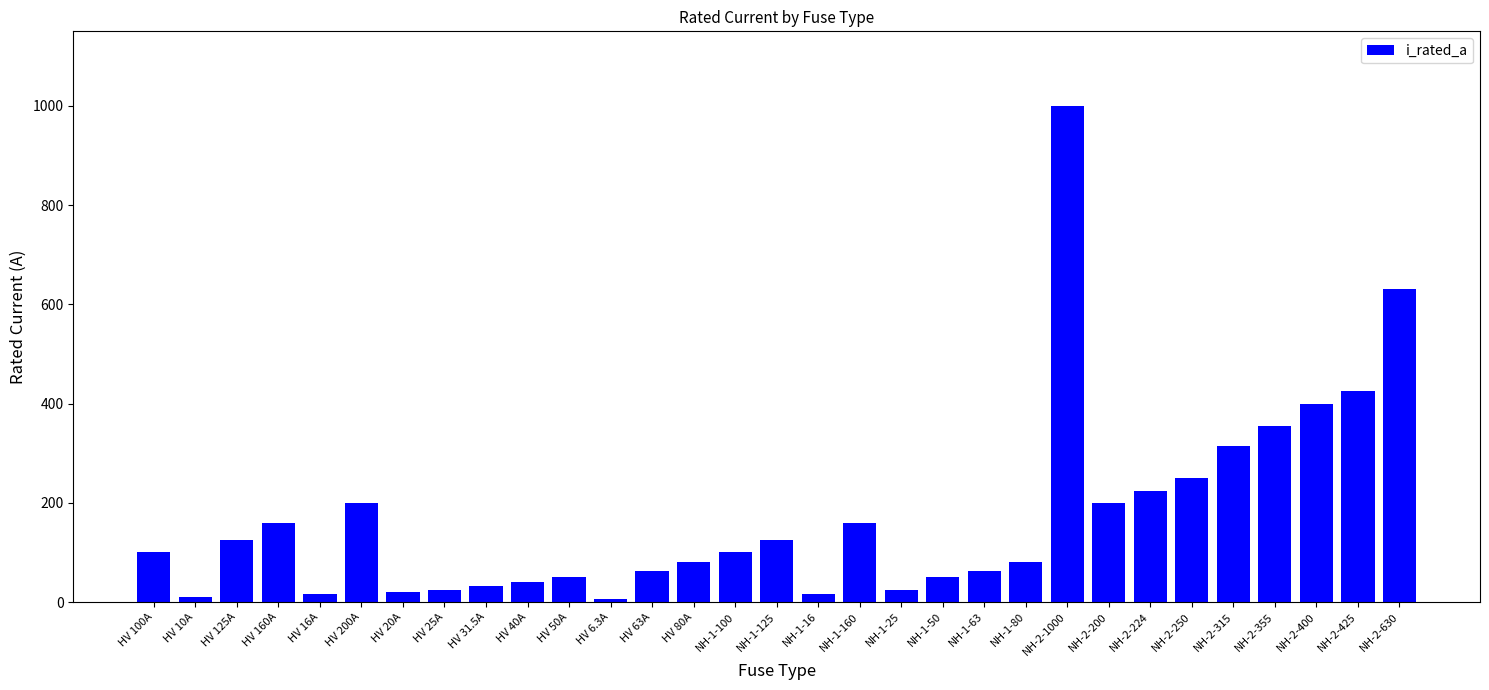

Which label corresponds to the largest value in the chart?

NH-2-1000